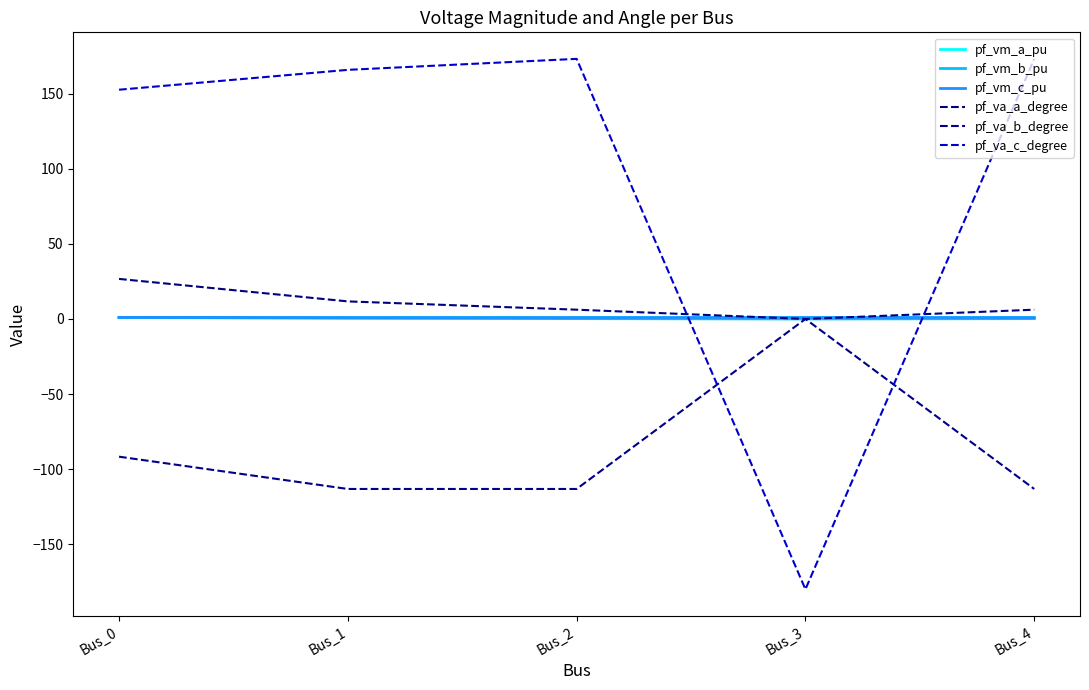

What is the smallest value displayed?

-180.0